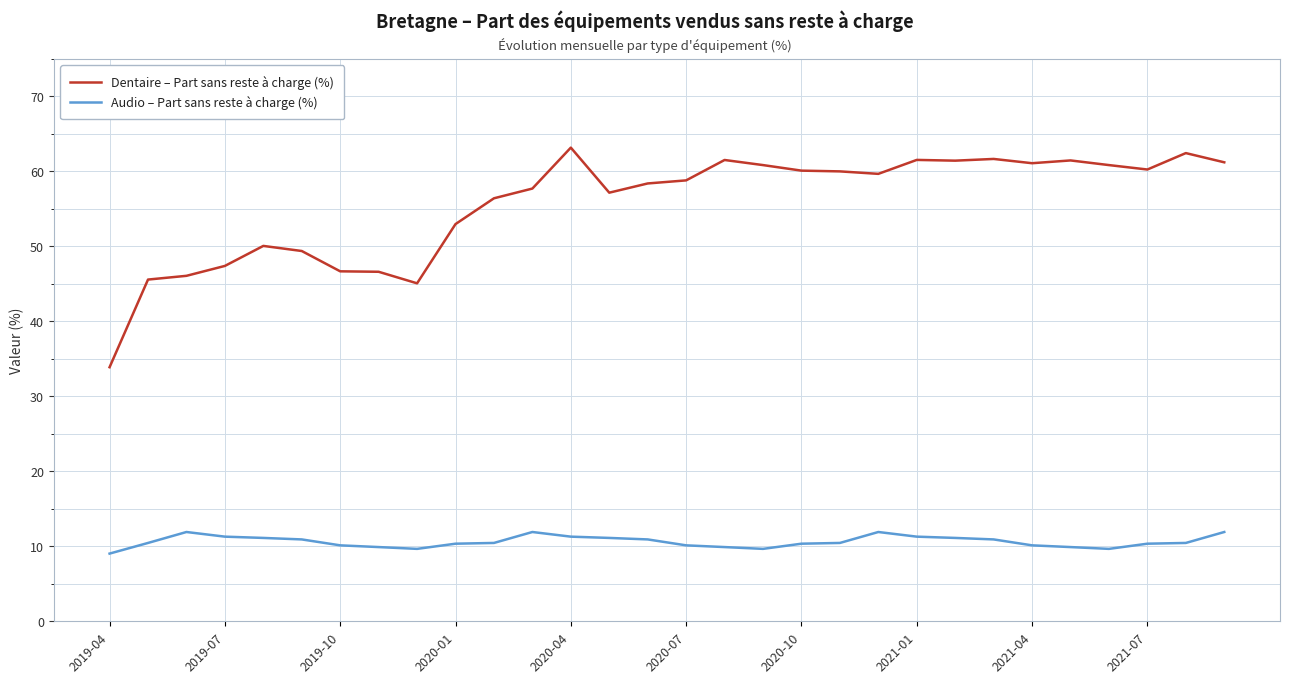

True or false: Dentaire – Part sans reste à charge (%) and Audio – Part sans reste à charge (%) cross at least once.

False